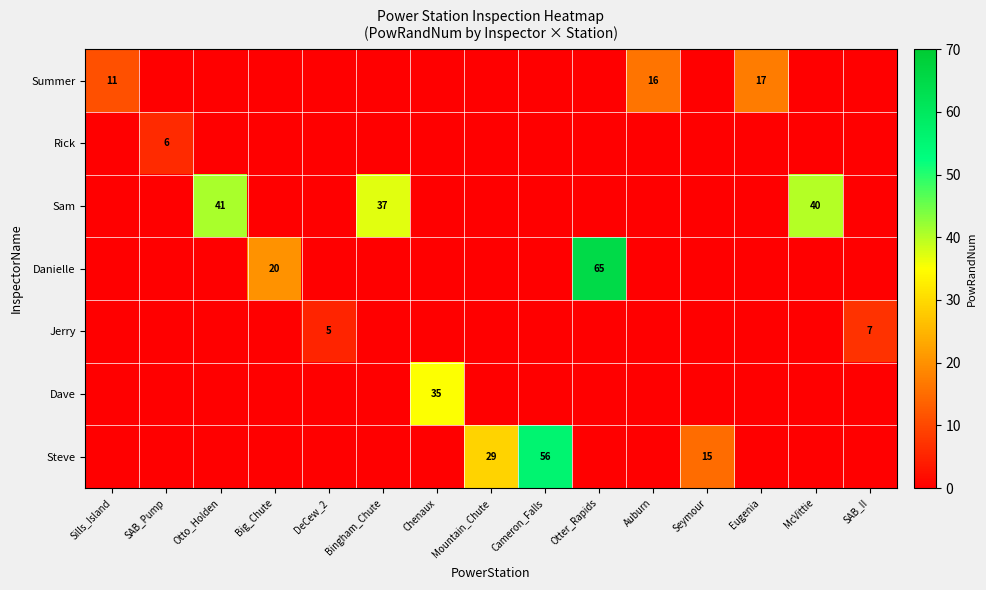

The Danielle series shows 29 at Big_Chute. True or false?

False